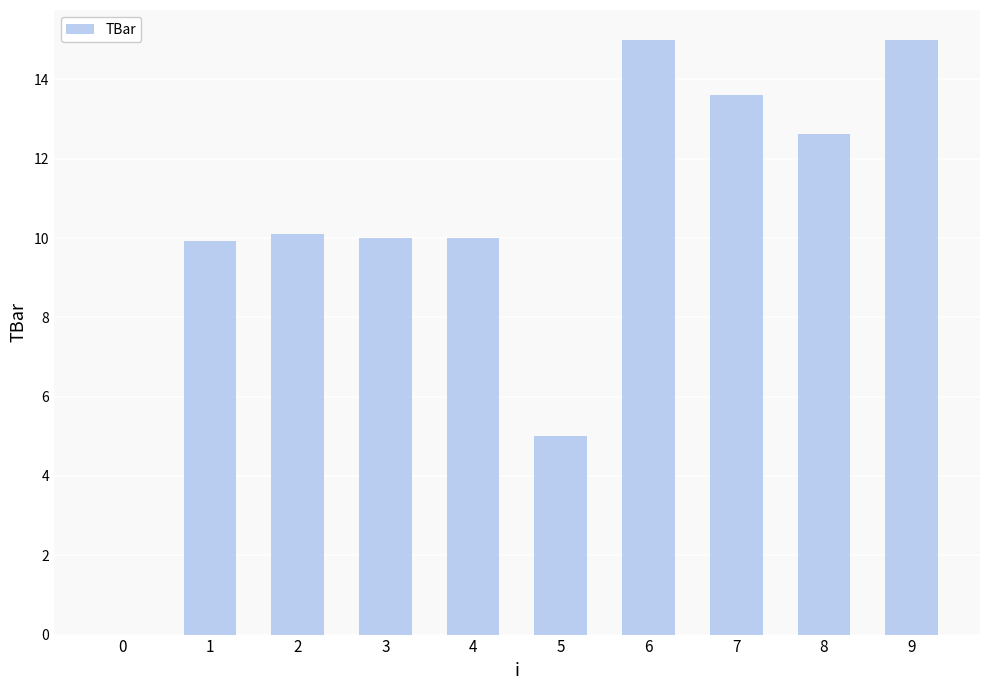

What is the sum of the values at 5 and 6?

20.0